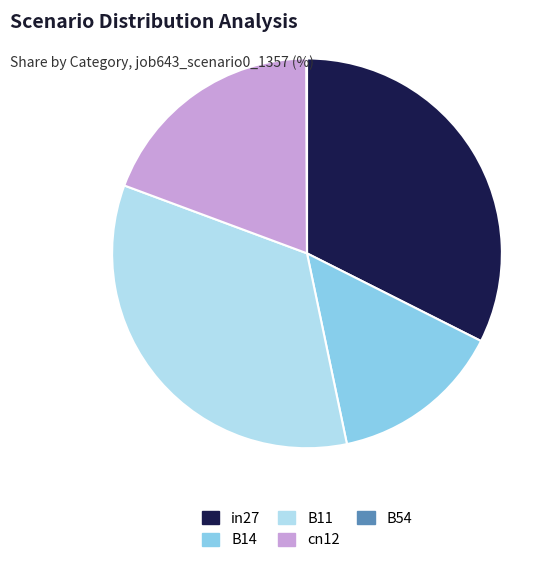

What is the largest slice in the pie chart?

B11